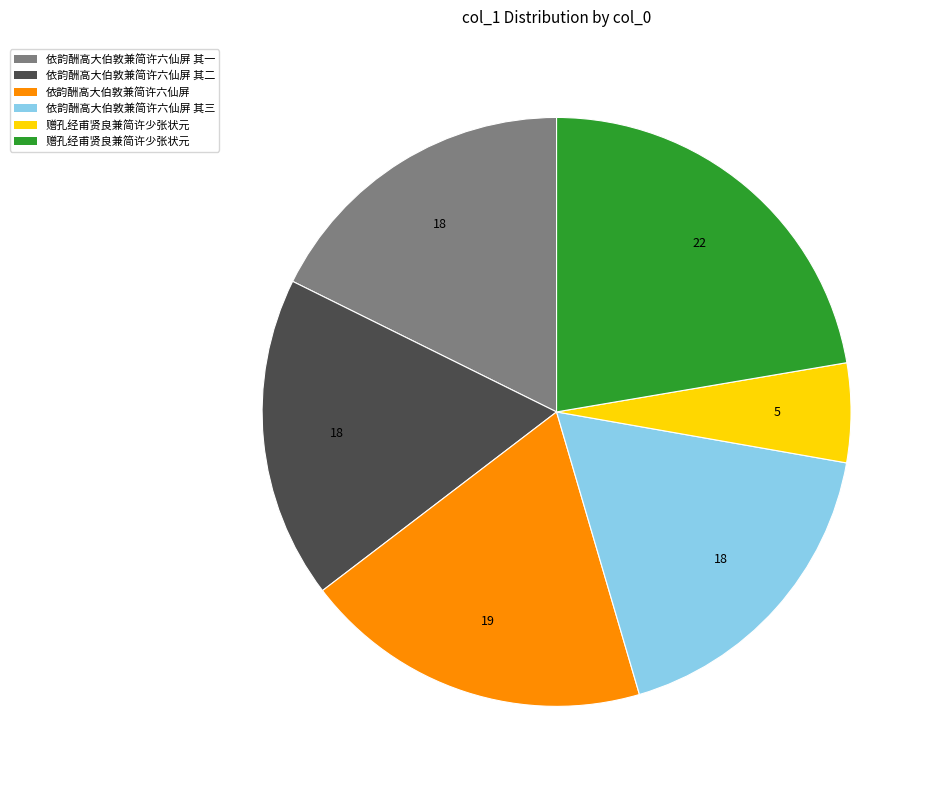

How many slices are in this pie chart?

6